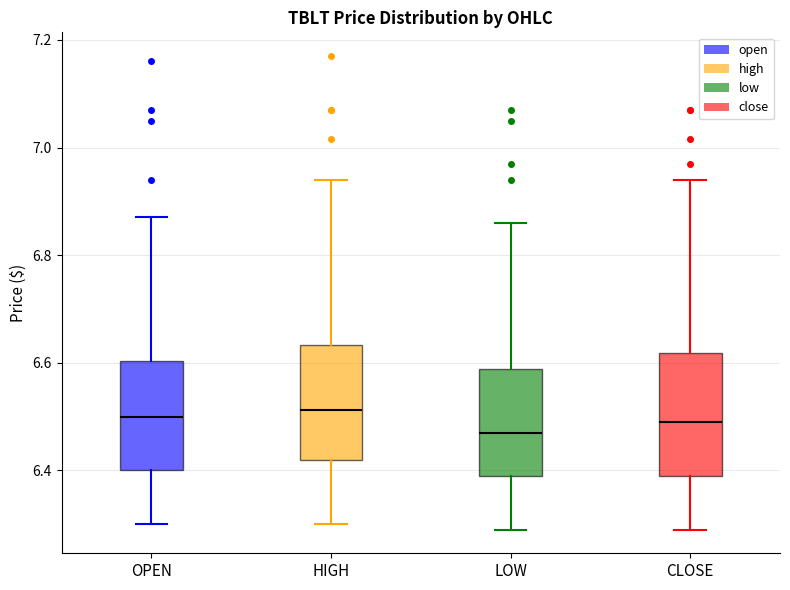

Reading left to right, transcribe this box plot: for each box, give where its median line is, the range the box spans, and where its two whiskers end, as read against the y-axis. The values are not printed on the chart, so give them approximately, as read against the axis.

OPEN: median 6.50, box 6.40 to 6.60, whiskers 6.30 to 6.88
HIGH: median 6.52, box 6.42 to 6.64, whiskers 6.30 to 6.94
LOW: median 6.48, box 6.40 to 6.58, whiskers 6.30 to 6.86
CLOSE: median 6.50, box 6.40 to 6.62, whiskers 6.30 to 6.94